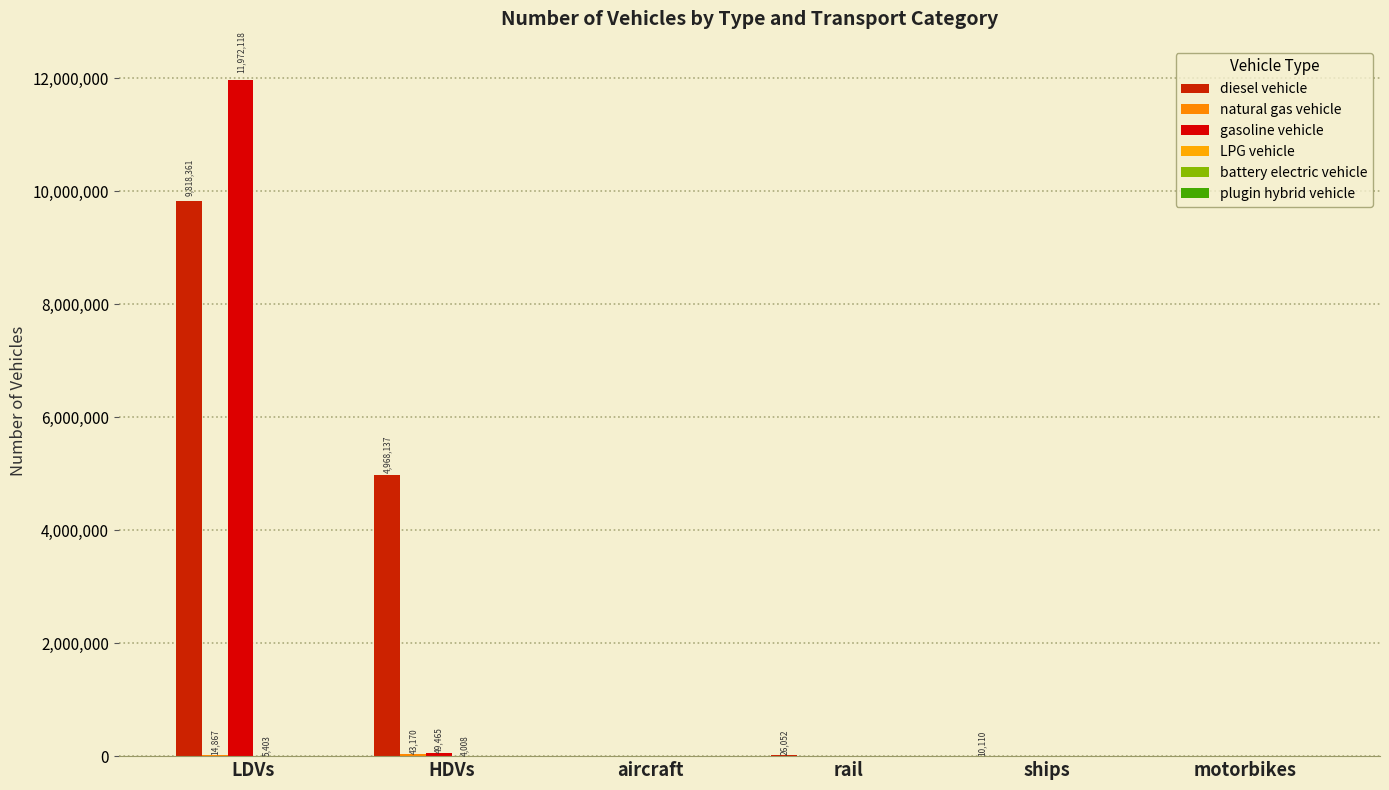

Reading left to right, what are all the values shown in this chart?

diesel vehicle: 9818361.3	4968137.0	895.5	26052.4	10110.0	0.0
natural gas vehicle: 14866.6	43170.0	0.0	0.0	0.0	0.0
gasoline vehicle: 11972117.5	49465.0	0.0	0.0	0.0	0.0
LPG vehicle: 5402.9	4008.0	0.0	0.0	0.0	0.0
battery electric vehicle: 84.0	0.0	0.0	0.0	0.0	0.0
plugin hybrid vehicle: 0.0	202.0	0.0	0.0	0.0	0.0